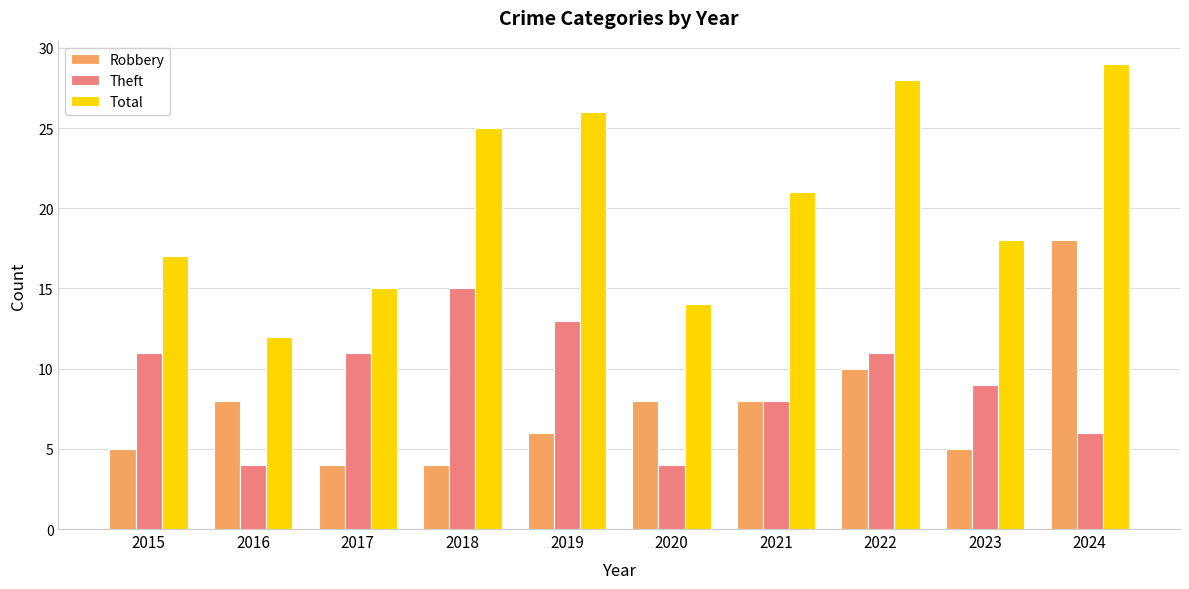

What is the spread (max minus min) of values at 2023?

13